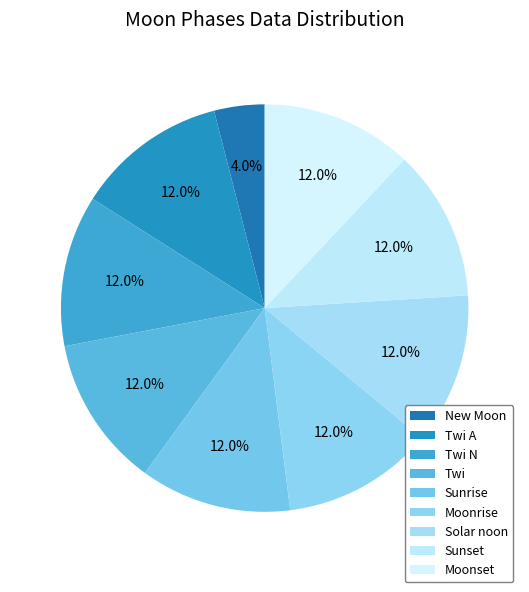

How many segments does this pie chart have?

9